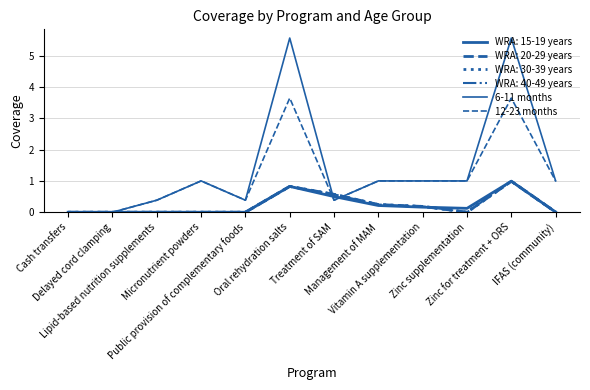

The value of 6-11 months at Oral rehydration salts is 5.6. True or false?

True